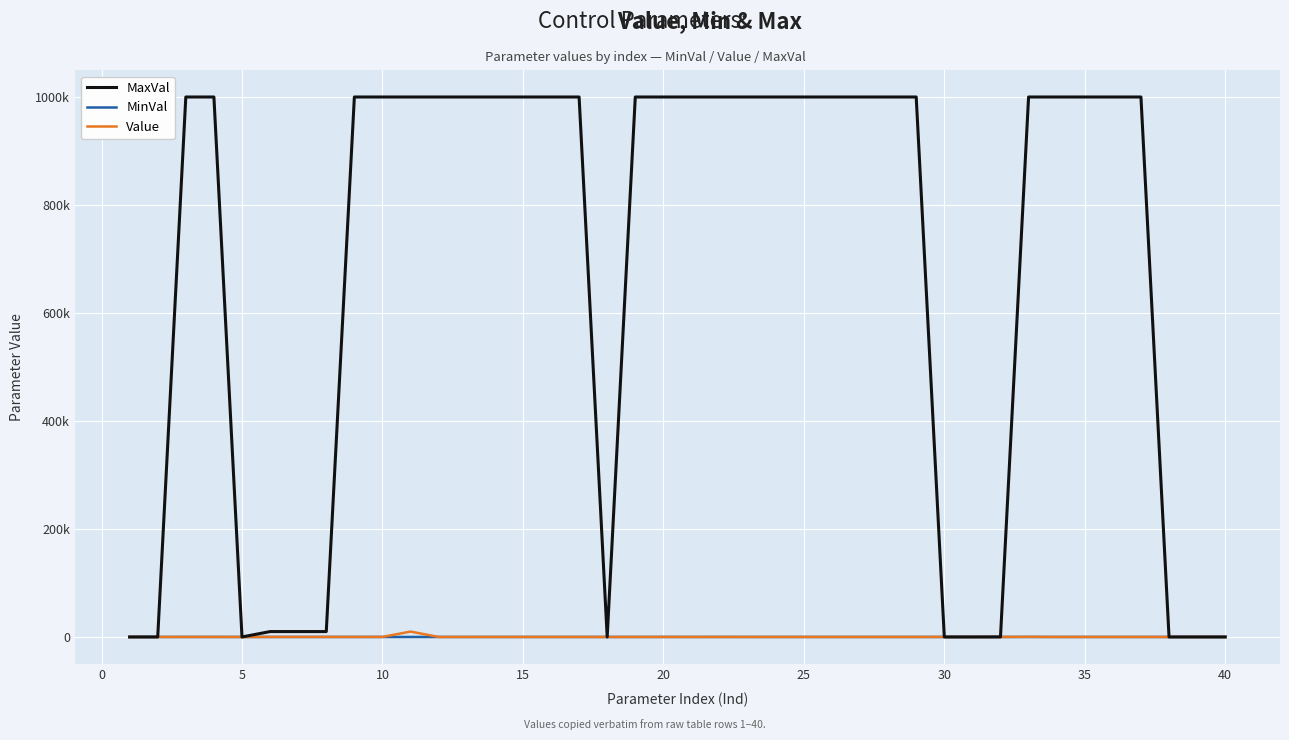

What are all the series names shown in the legend?

MaxVal, MinVal, Value